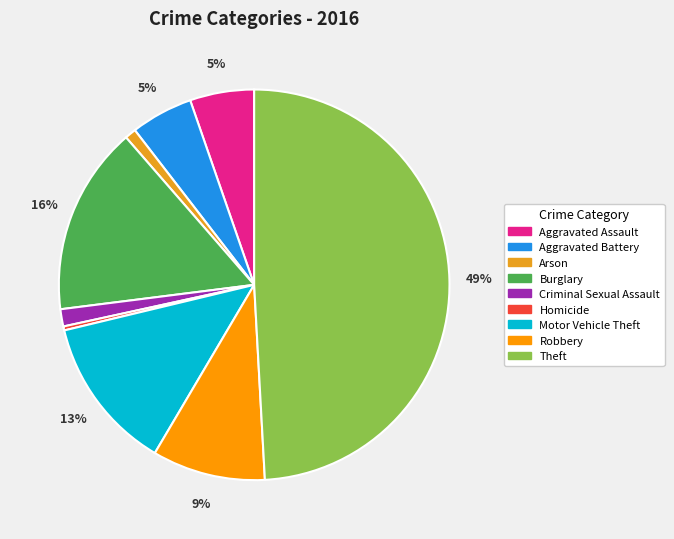

The Aggravated Battery slice represents 1% of the pie. True or false?

False